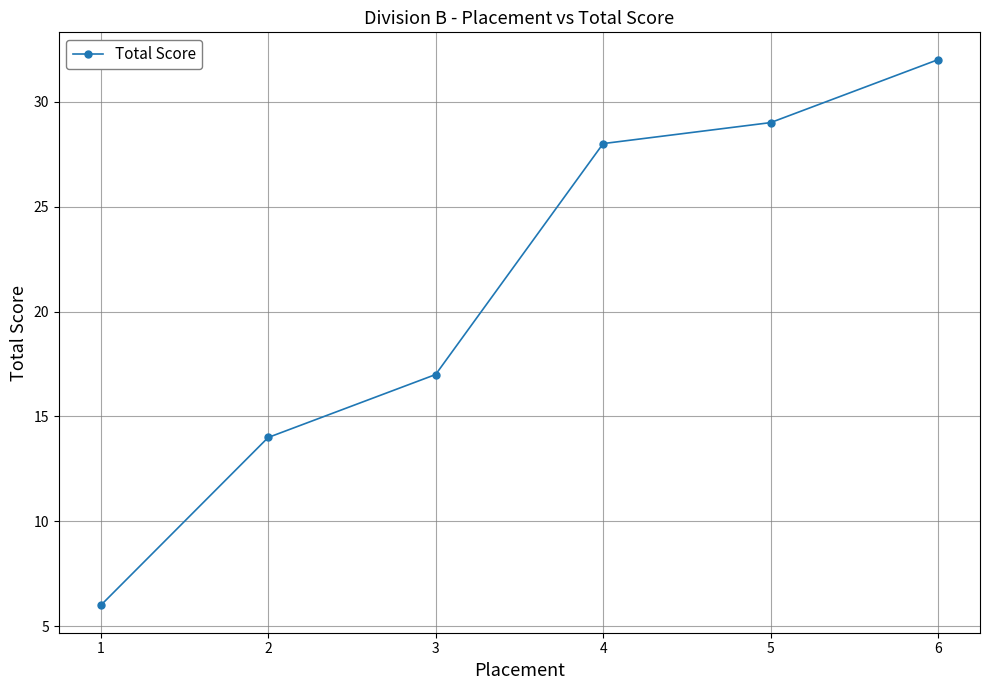

True or false: there are more than 0 points higher than both neighbors.

False